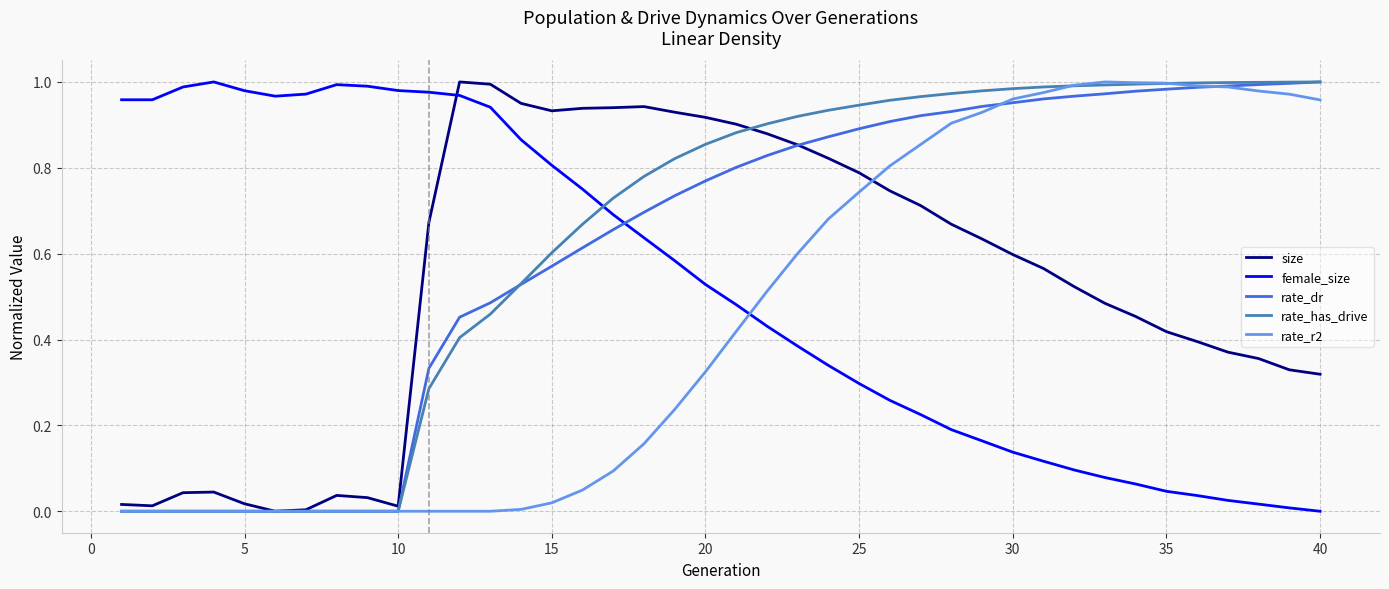

How many times do female_size and rate_r2 cross each other?

1